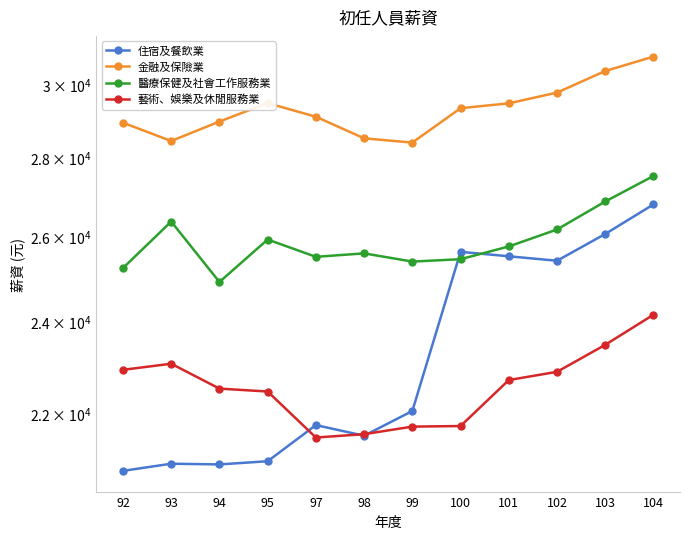

List the series in order of their peak value, lowest first.

藝術、娛樂及休閒服務業, 住宿及餐飲業, 醫療保健及社會工作服務業, 金融及保險業